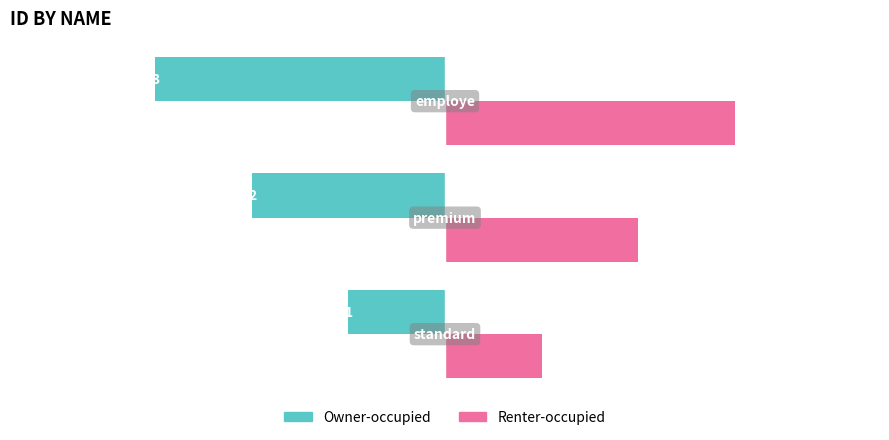

What is the sum of all Owner-occupied values?

-6